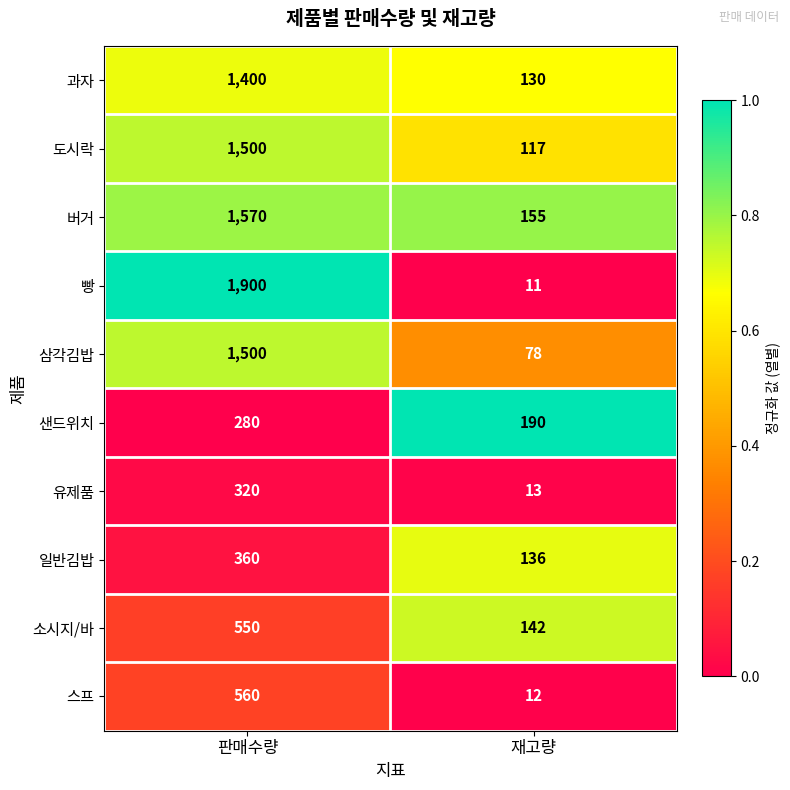

What value does the 소시지/바 series have at 판매수량, to the nearest 10?

550